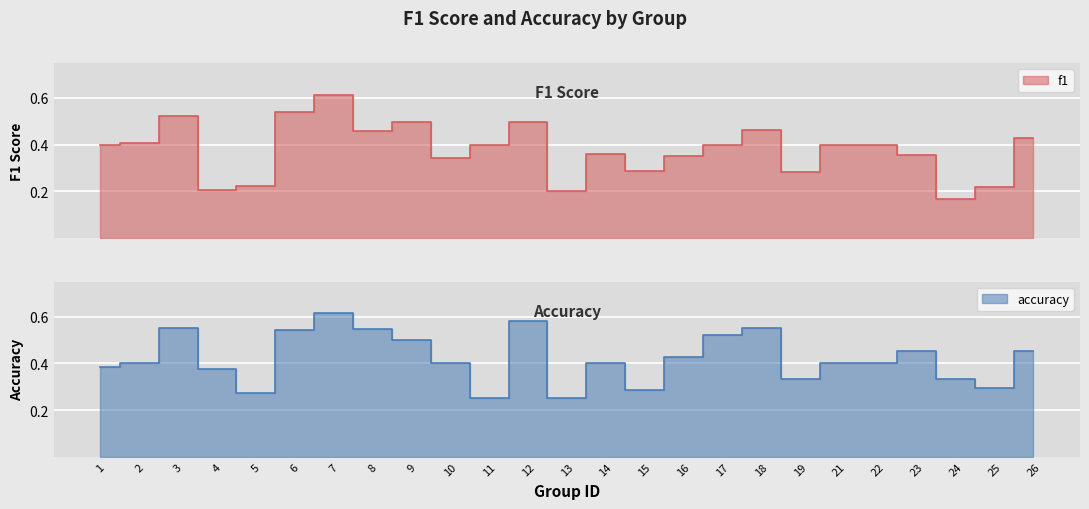

Which series has the largest total across all categories?

accuracy